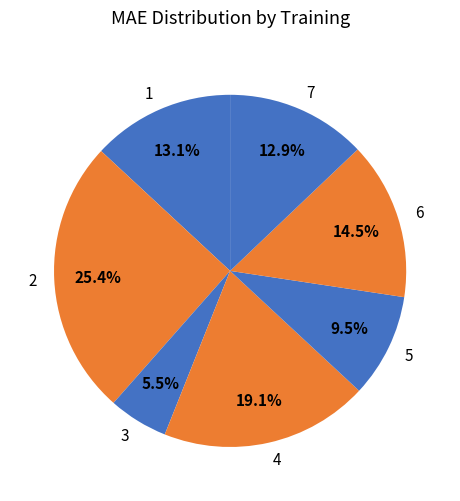

Which slice is the largest?

2